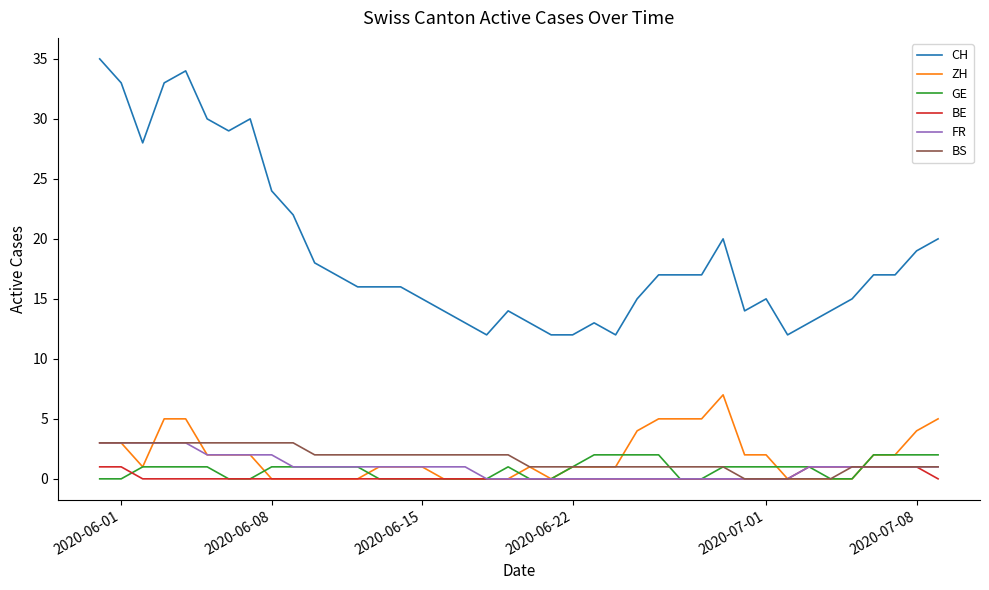

What is the maximum value for CH?

35